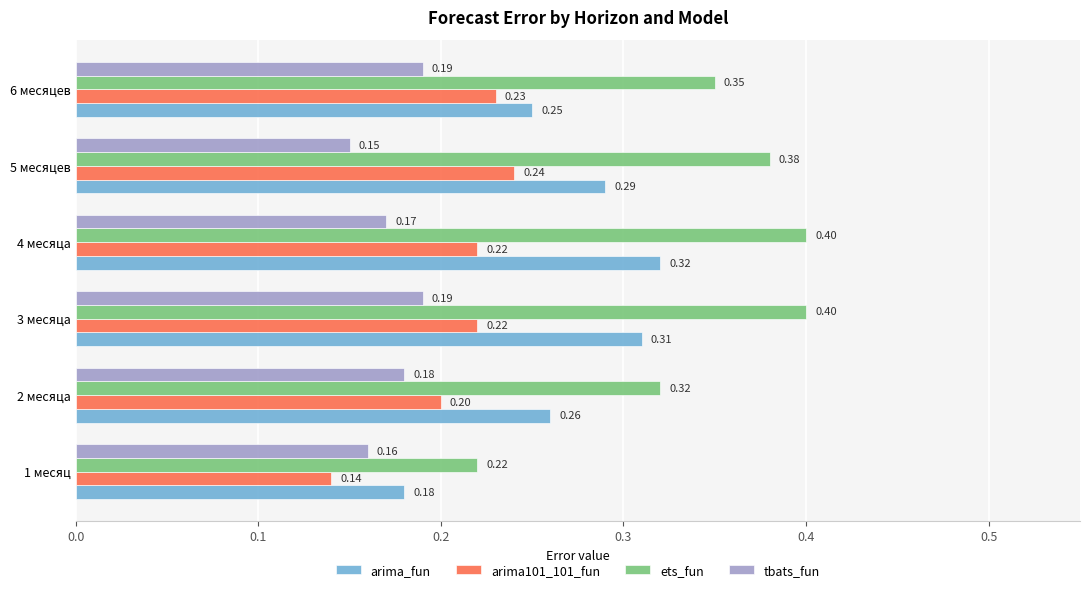

What is the sum of all ets_fun values?

2.1